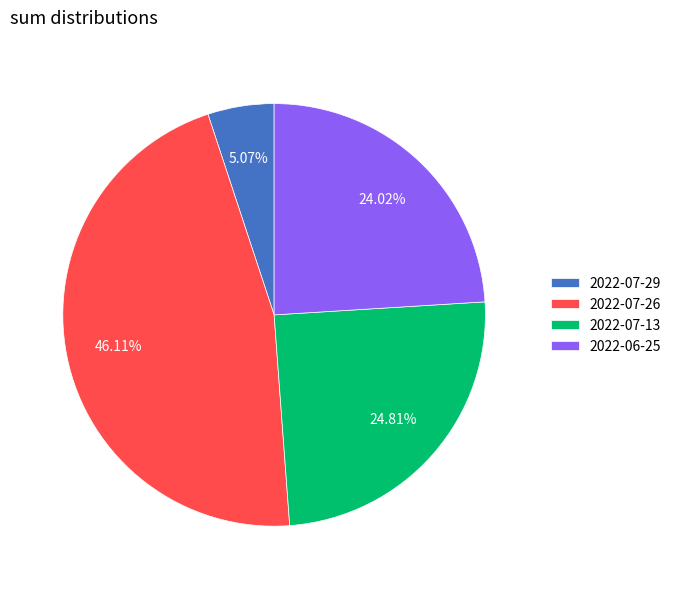

The 2022-07-29 slice represents 5% of the pie. True or false?

True